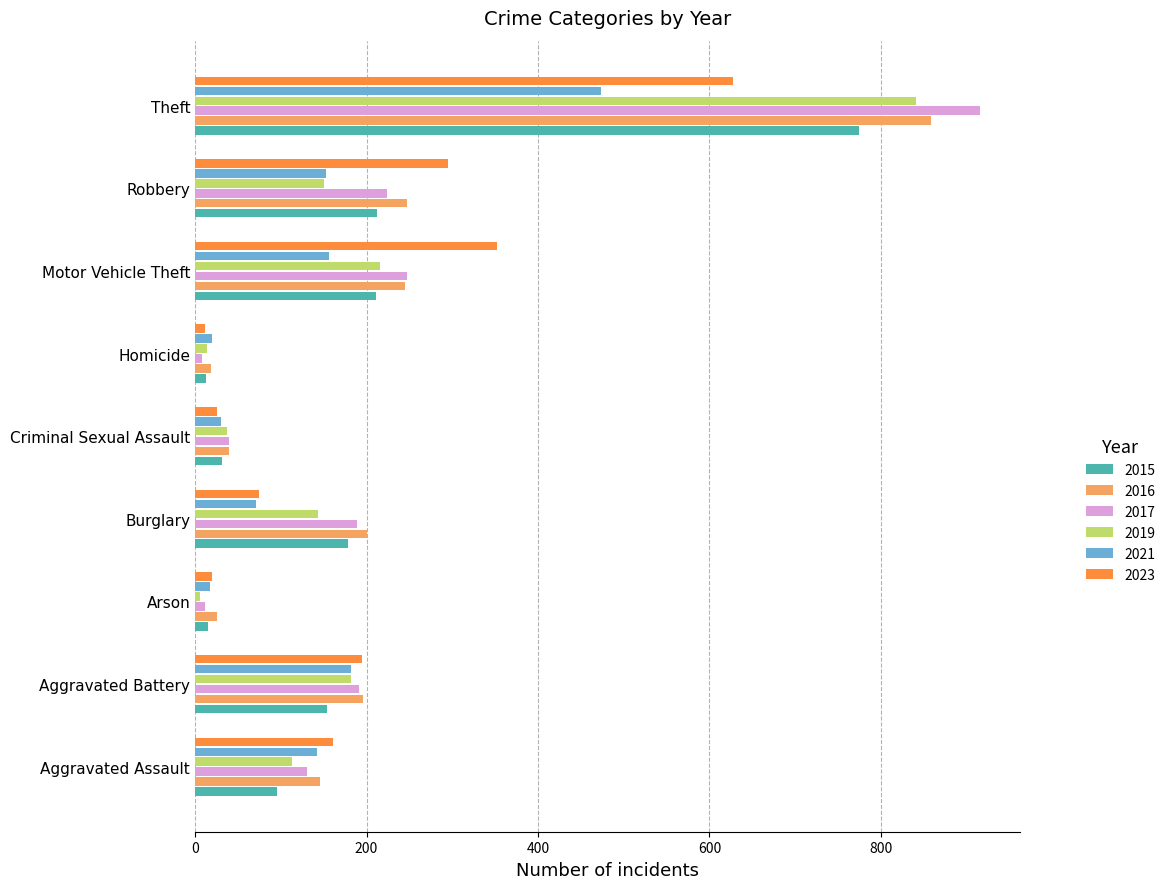

At which category is the sum across all series the highest?

Theft